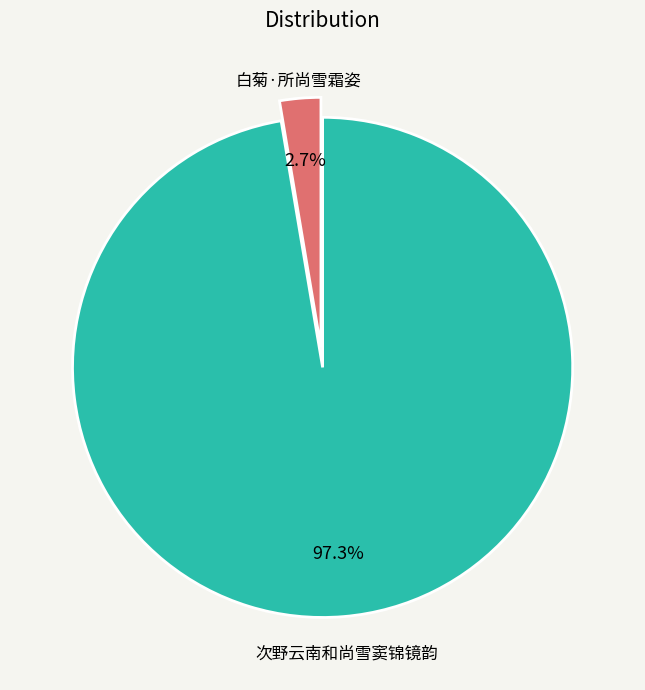

To the nearest percent, what is the difference between the 次野云南和尚雪窦锦镜韵 and 白菊·所尚雪霜姿 slice percentages?

95%